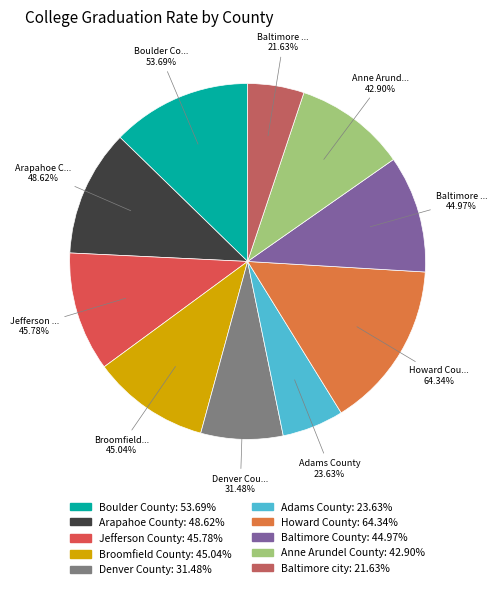

What percentage is the Baltimore County, MD slice, to the nearest percent?

11%